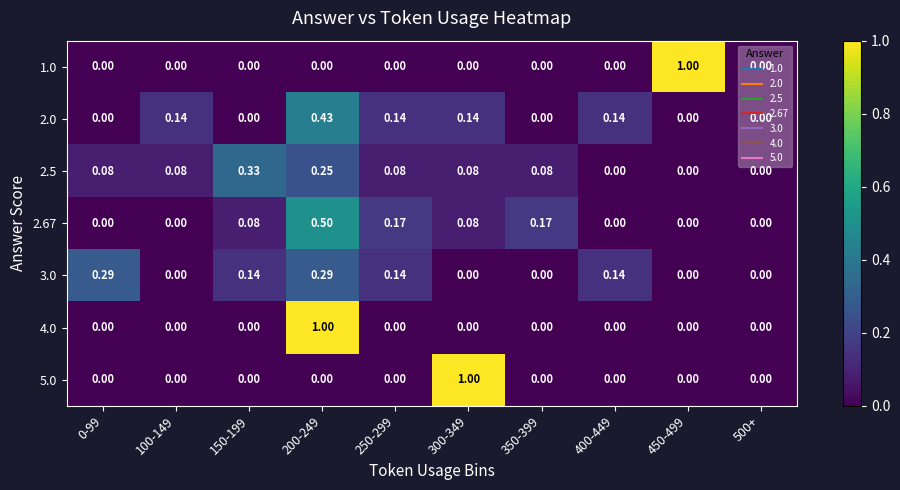

How many categories are shown in the chart?

10